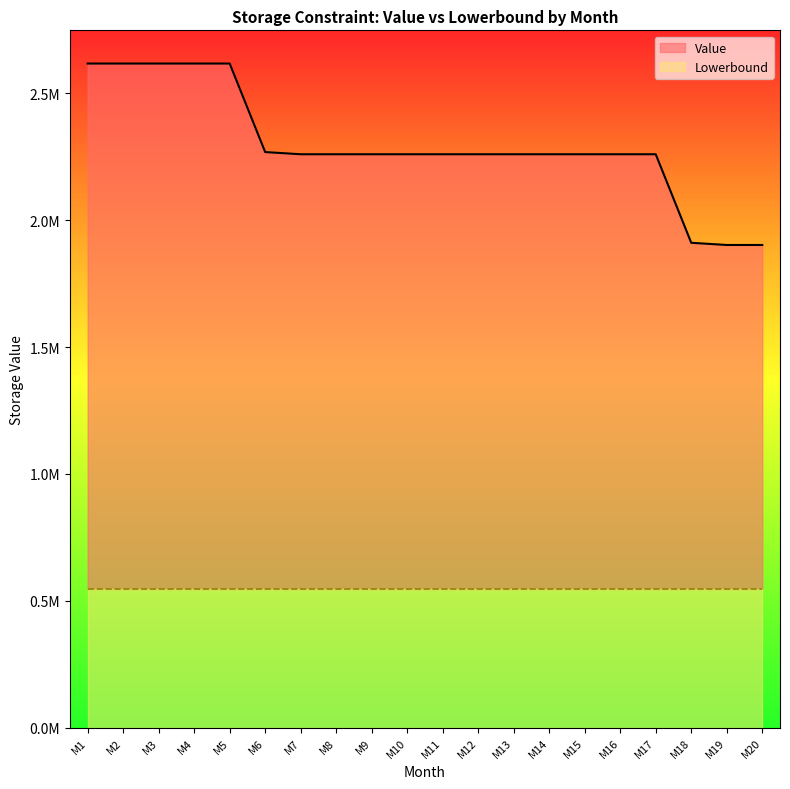

Count the number of values greater than 2260063.

17